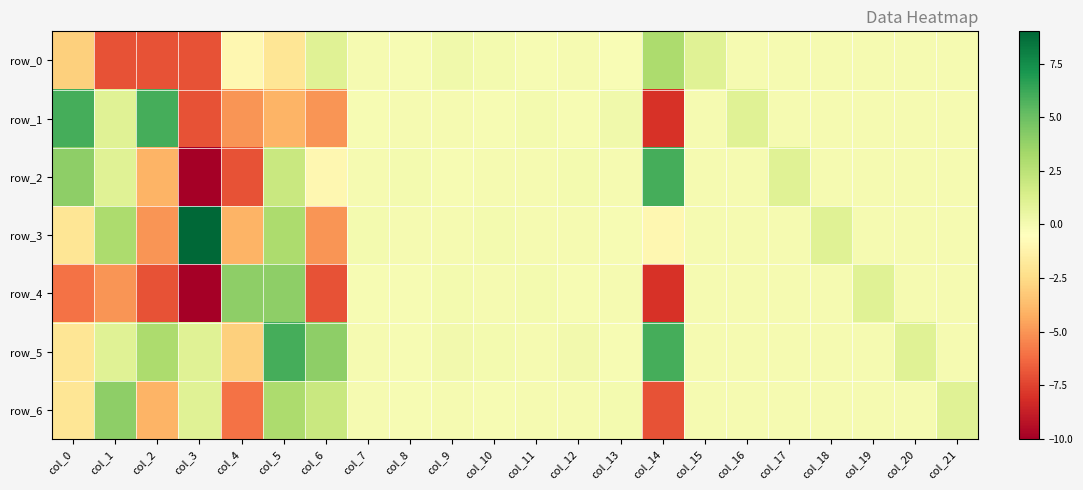

Is it true that row_1 equals -0.0 at col_9?

True